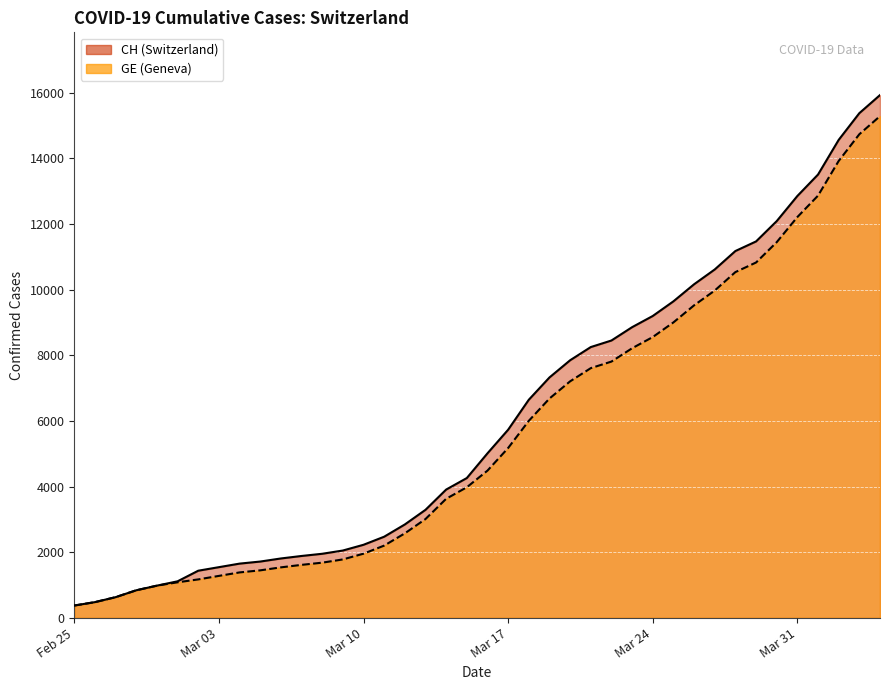

What is the label of the 29th point from the left?

Mar 24